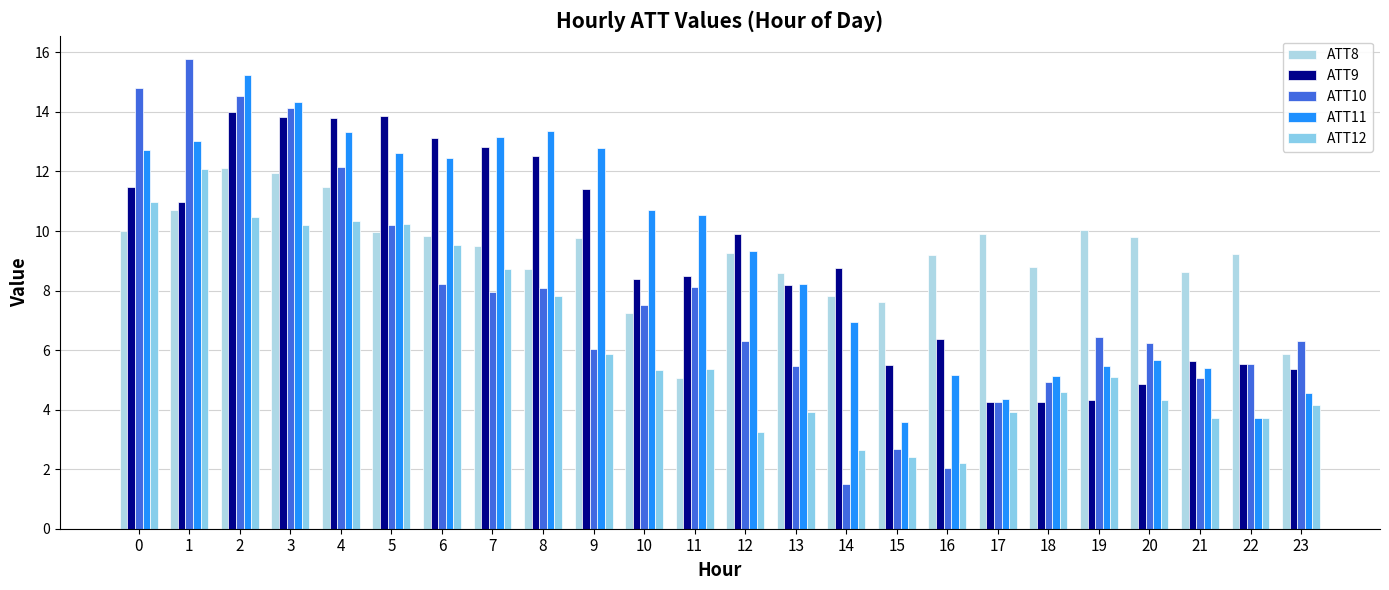

How many series are shown in this chart?

5